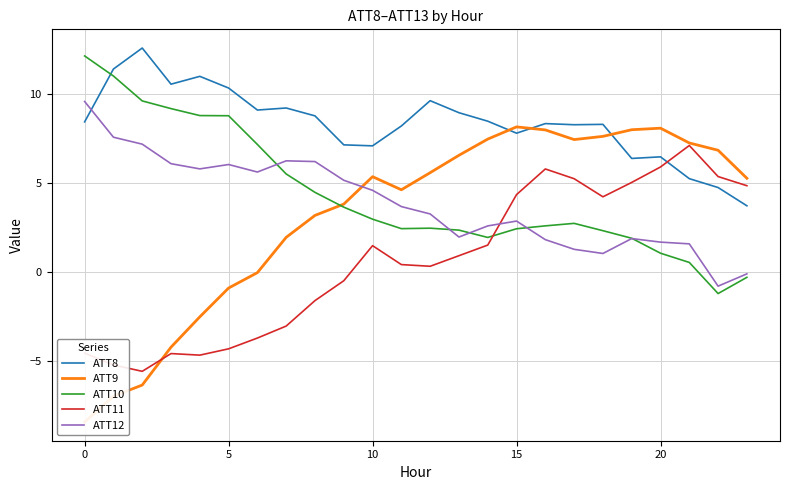

Which series has the largest total across all categories?

ATT8